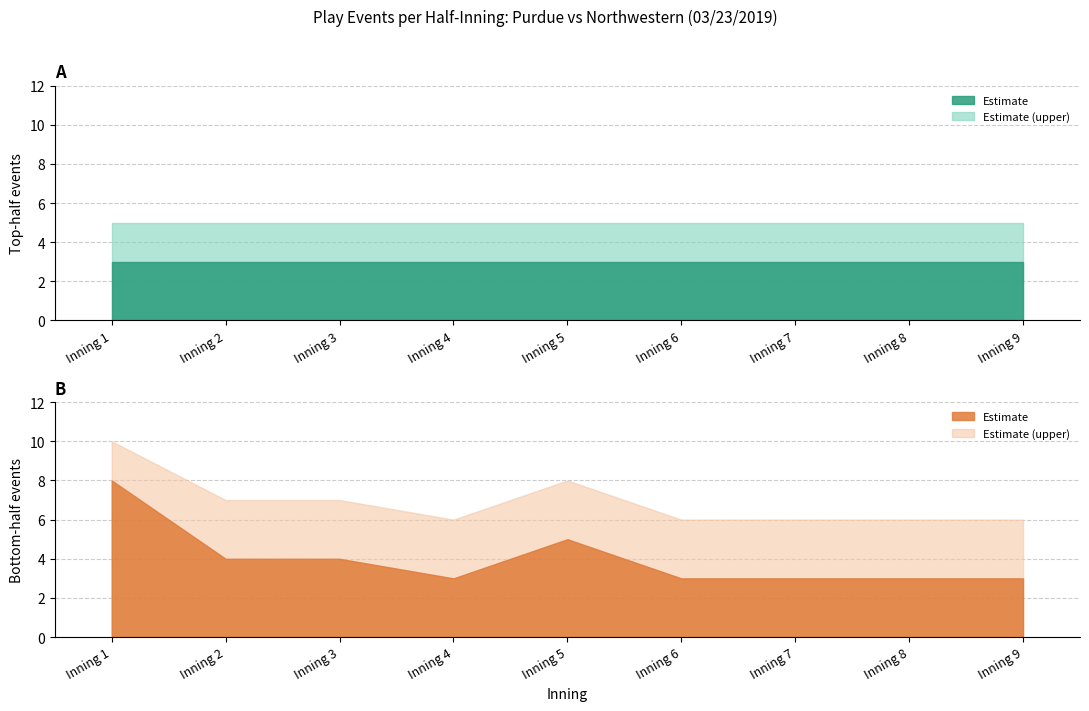

Rank the series by their maximum value, from lowest to highest.

top_events, top_upper, bot_events, bot_upper